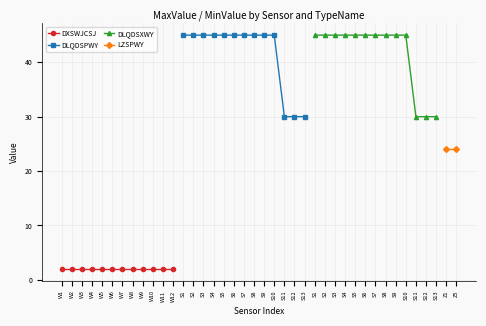

The DLQDSPWY series shows 45 at S3. True or false?

True